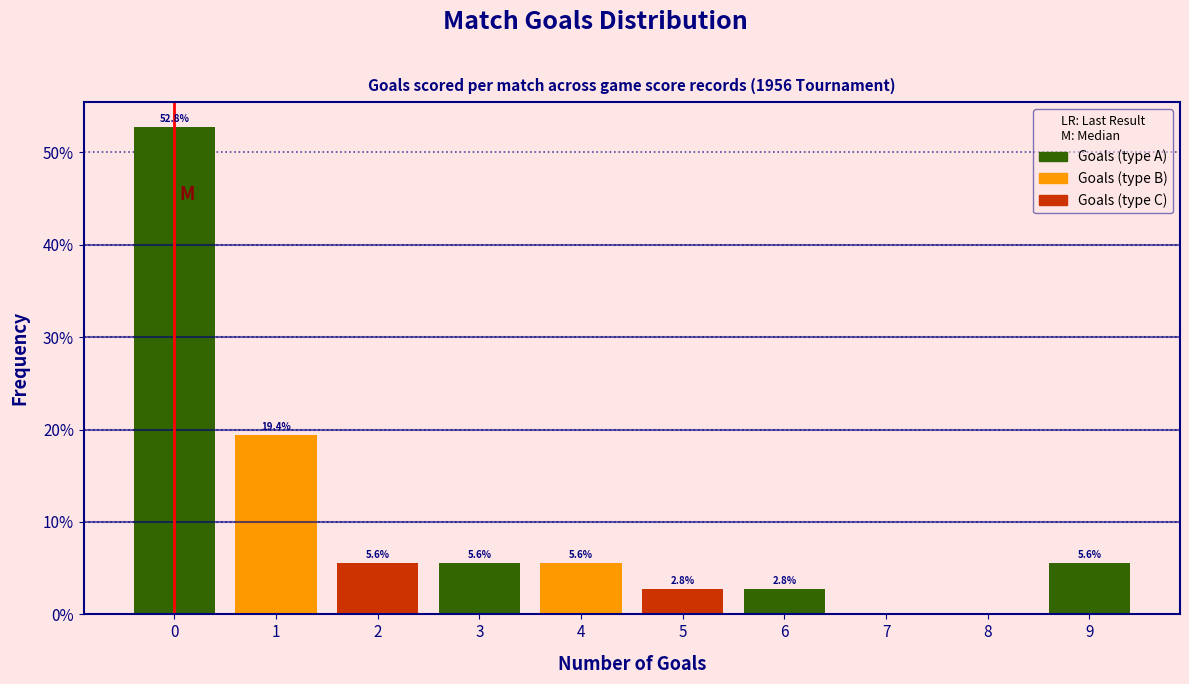

Which range on the x-axis has the tallest bar?

-0.5 to 0.5